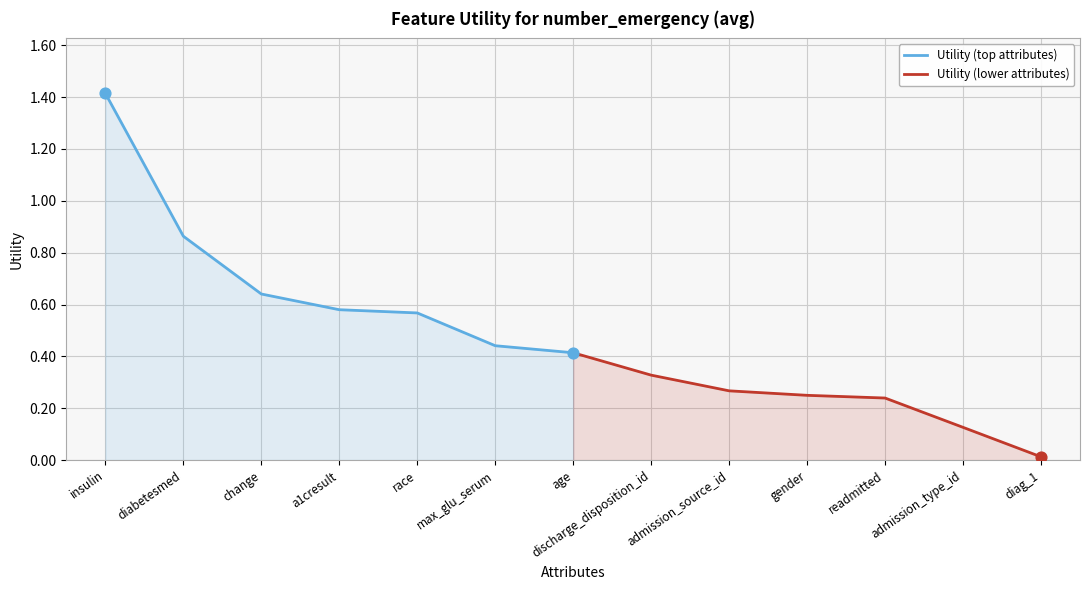

Which category has the highest value in the Utility (top attributes) series?

insulin